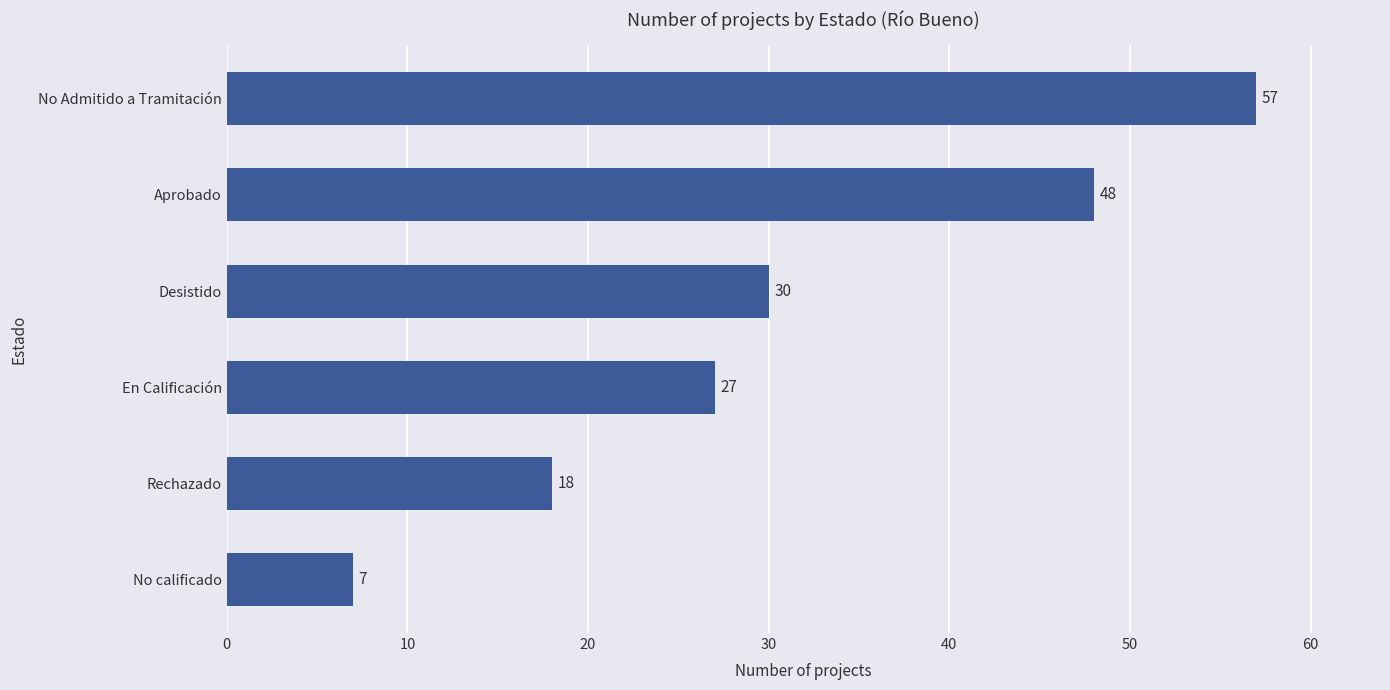

What is the smallest value displayed?

7